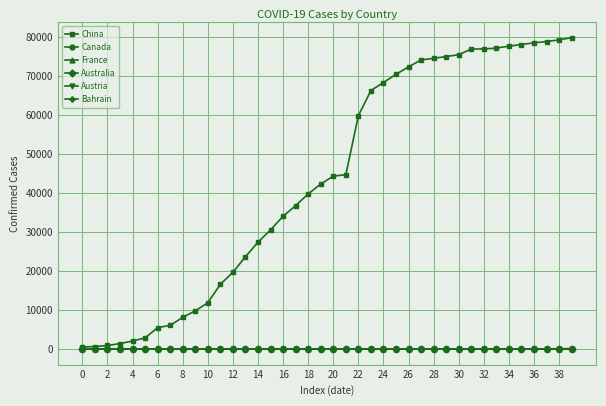

Which series has the widest spread of values?

China